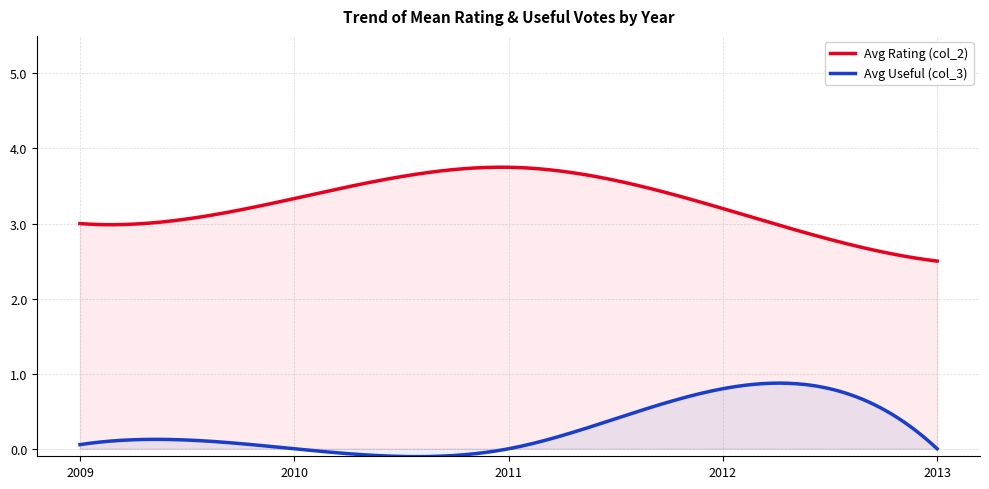

Between 2011 and 2012, which series saw the biggest shift?

Avg Useful (col_3)